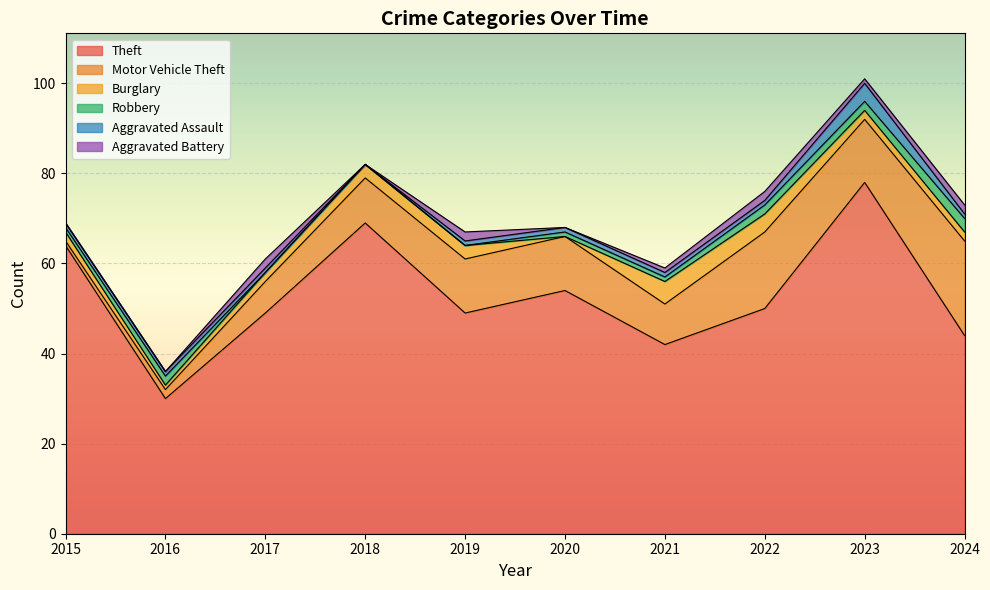

Reading left to right, what are all the values shown in this chart?

Theft: 64	30	49	69	49	54	42	50	78	44
Motor Vehicle Theft: 1	2	7	10	12	12	9	17	14	21
Burglary: 2	1	2	3	3	0	5	4	2	2
Robbery: 1	2	0	0	0	1	1	2	2	3
Aggravated Assault: 1	1	1	0	1	1	1	1	4	1
Aggravated Battery: 0	0	2	0	2	0	1	2	1	2